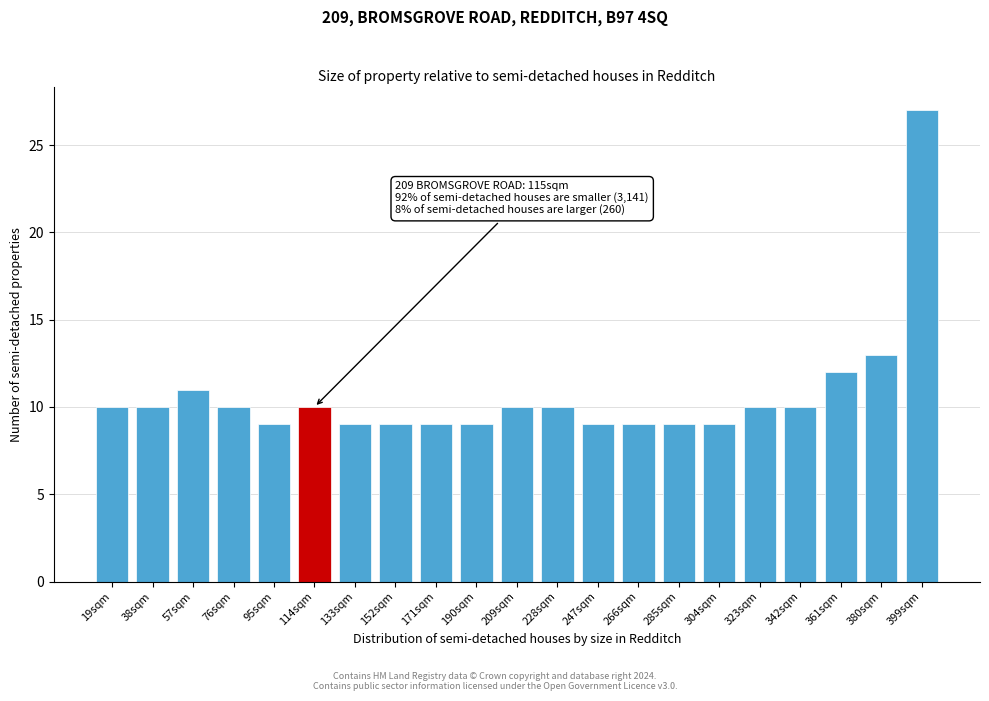

Reading right to left, extract all data points from this chart.

27	13	12	10	10	9	9	9	9	10	10	9	9	9	9	10	9	10	11	10	10